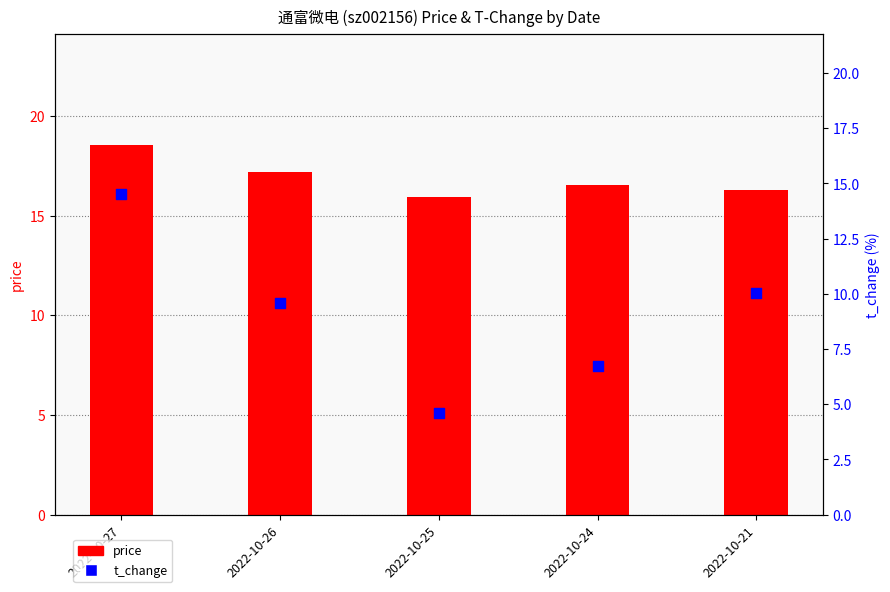

Which series has the widest spread of Y values?

t_change